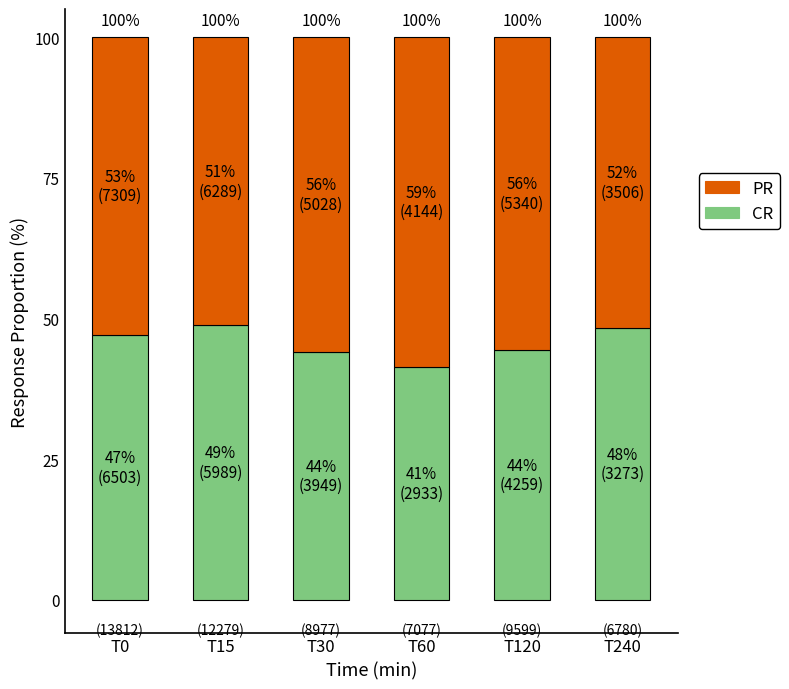

What are all the series names shown in the legend?

PR, CR